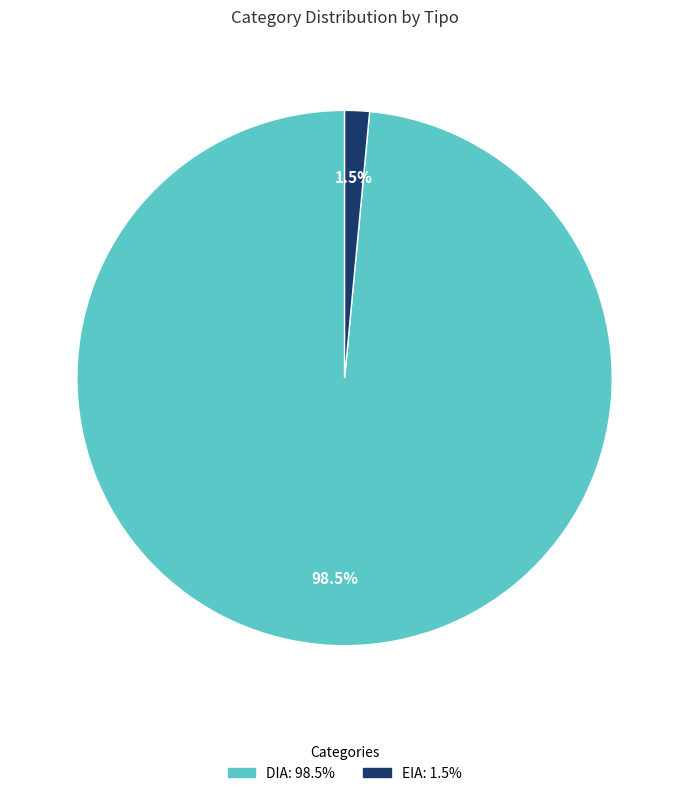

Which has a higher value, EIA or DIA?

DIA